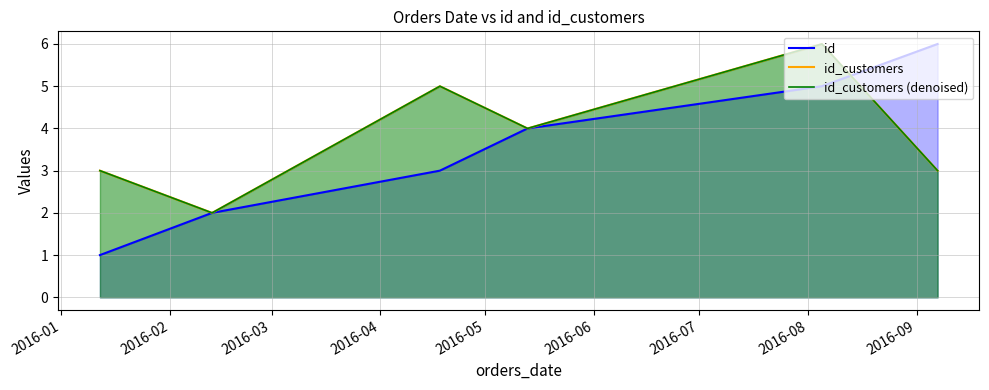

Count the id_customers values in the range 3 to 5.

4